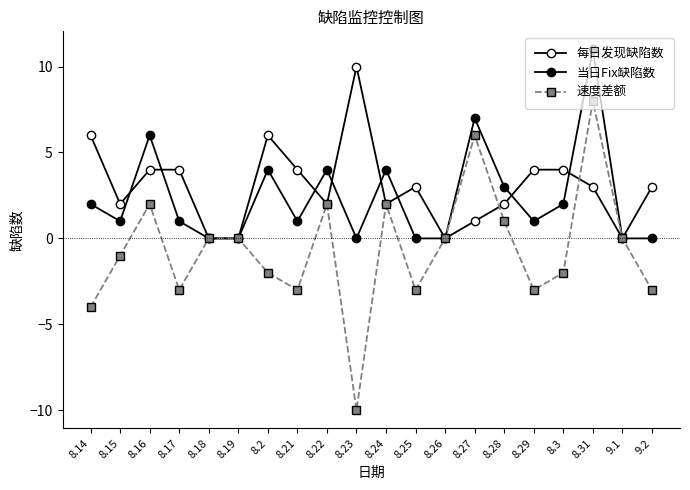

Rank the categories by 当日Fix缺陷数 value from highest to lowest.

8.31, 8.27, 8.16, 8.2, 8.22, 8.24, 8.28, 8.14, 8.3, 8.15, 8.17, 8.21, 8.29, 8.18, 8.19, 8.23, 8.25, 8.26, 9.1, 9.2